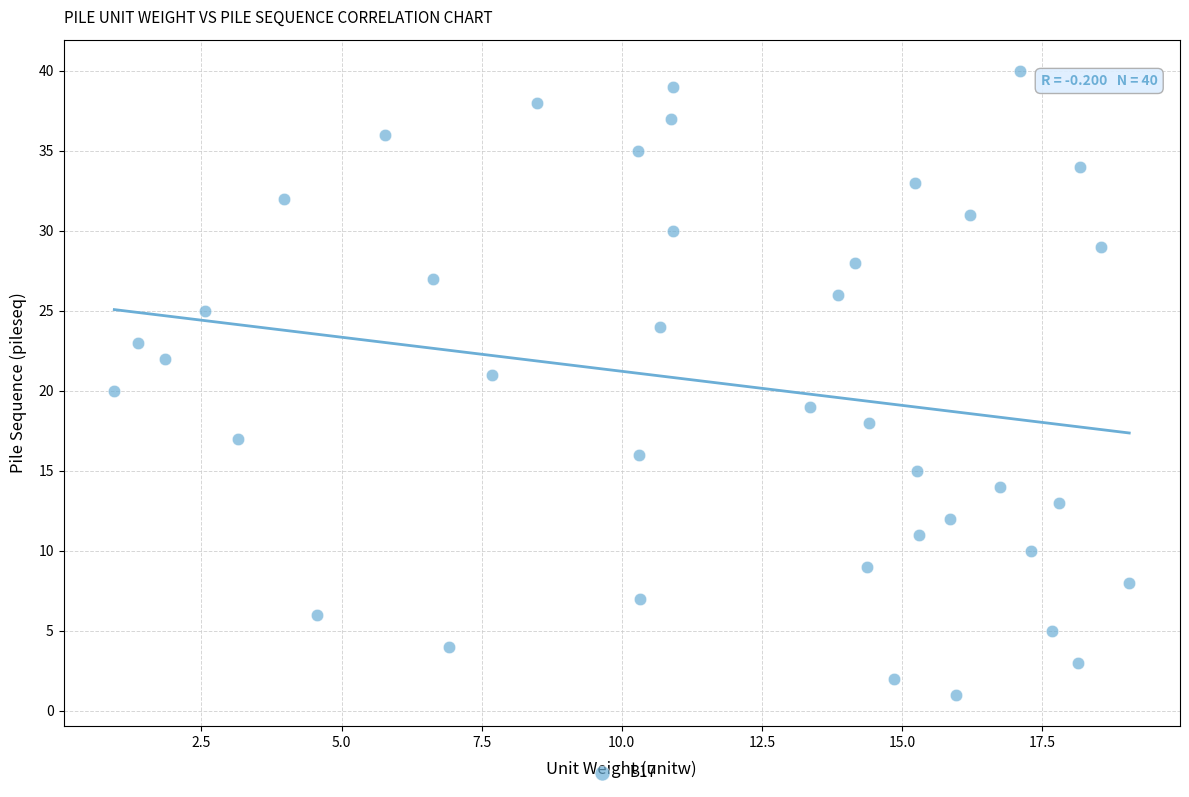

What is the range of Y values (max minus min)?

39